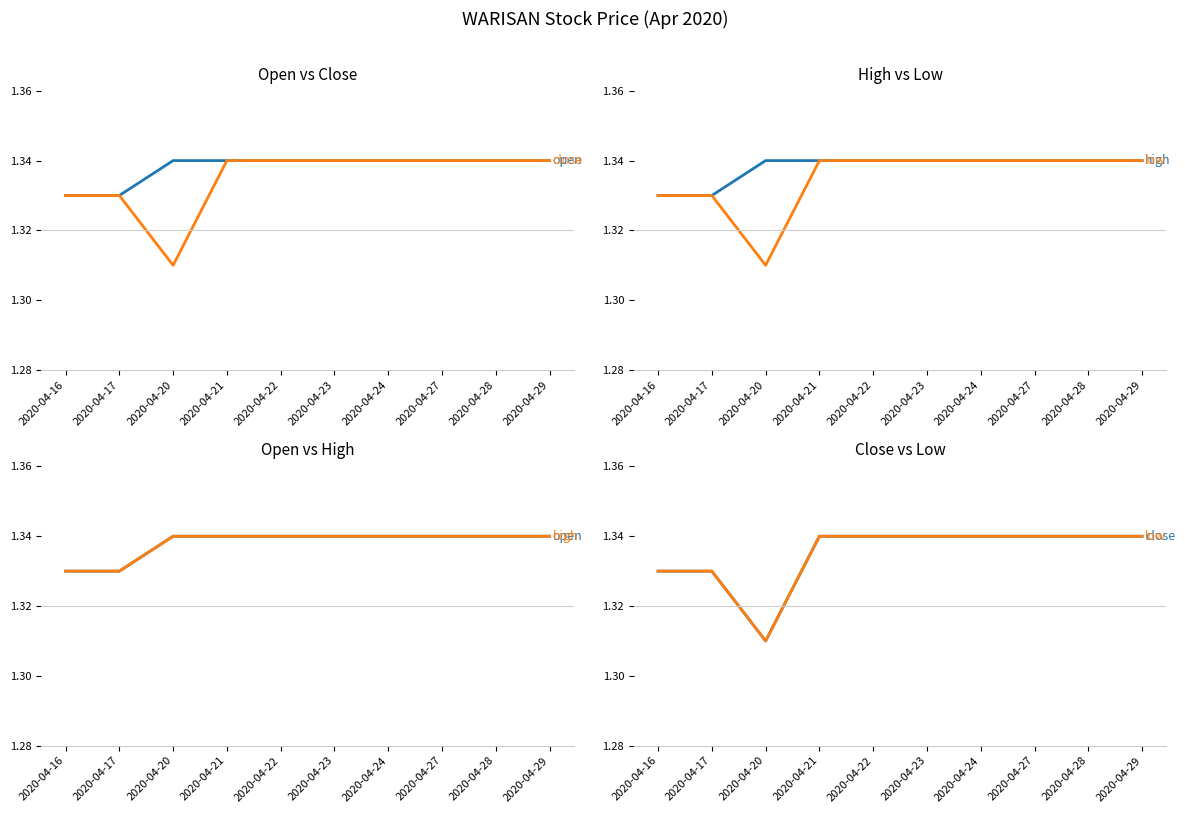

The high series shows 1.3 at 2020-04-23. True or false?

True